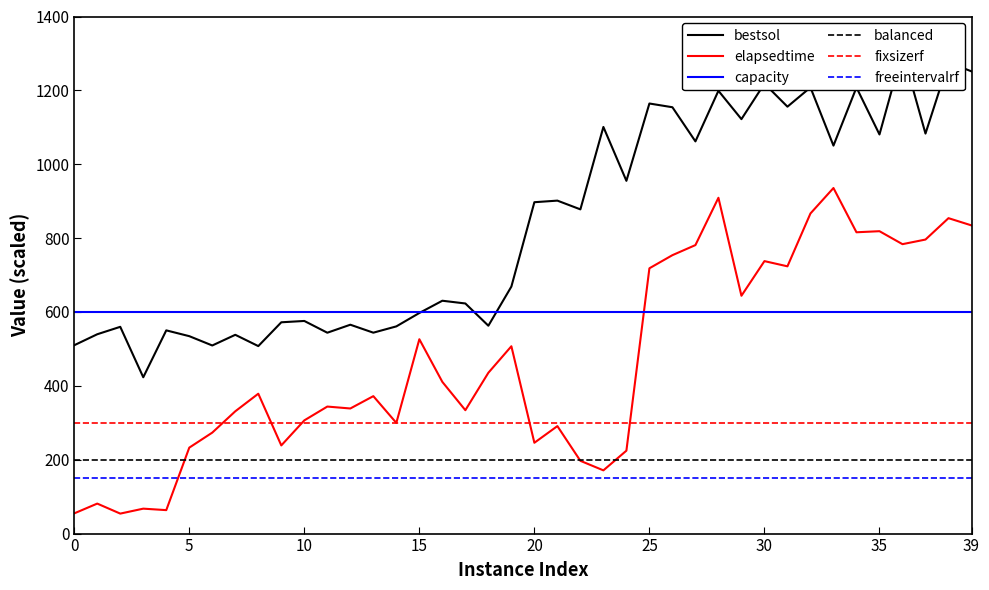

How many data points in bestsol are above 877?

20